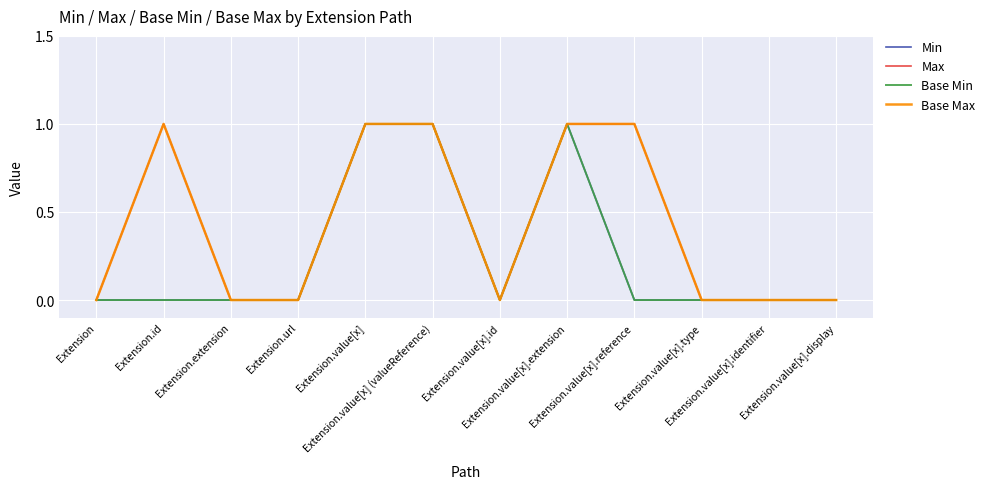

At which label does Base Min reach its minimum?

Extension